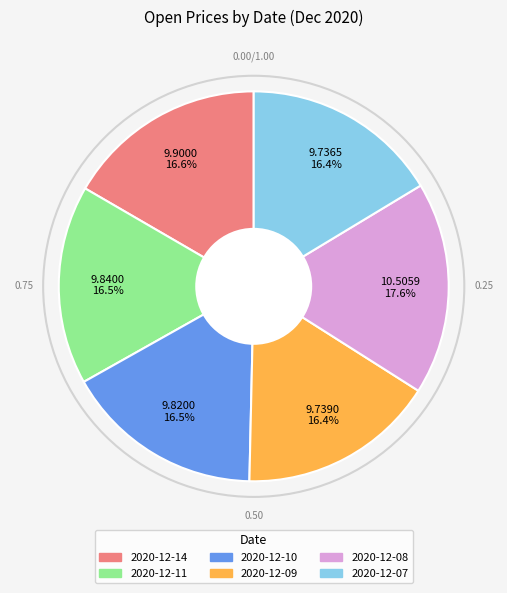

Combined, what portion of the pie is 2020-12-08 and 2020-12-10?

34.1%